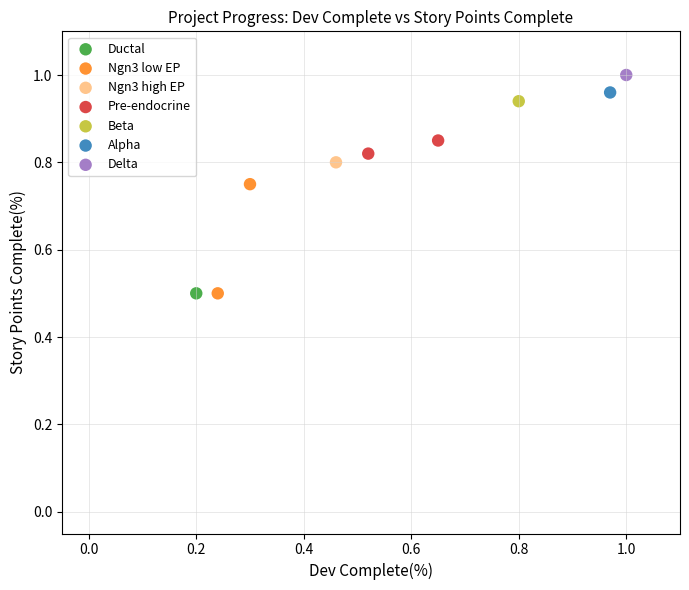

What are all the series names shown in the legend?

Ductal, Ngn3 low EP, Ngn3 high EP, Pre-endocrine, Beta, Alpha, Delta